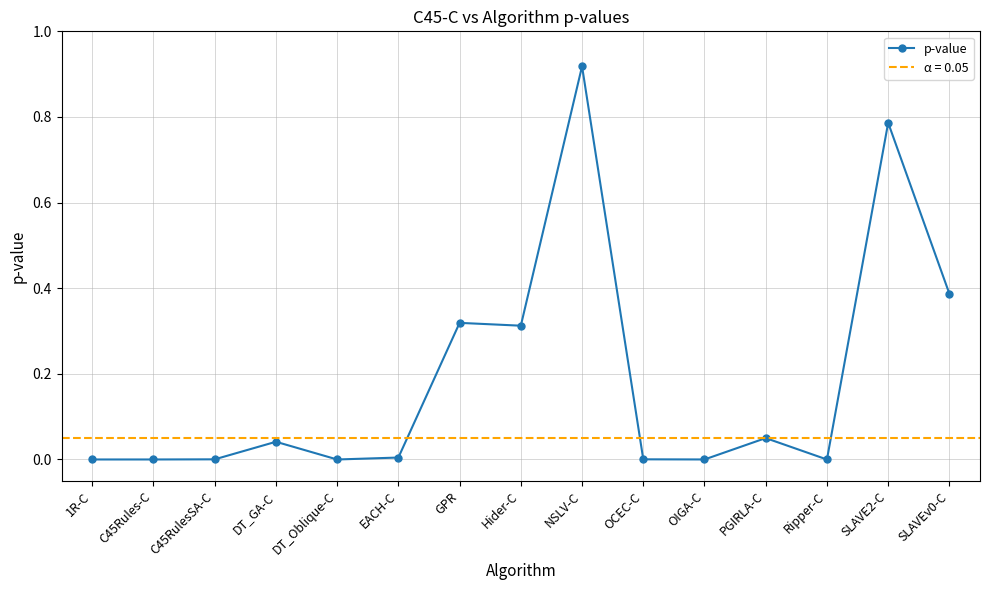

List the labels in order of value, smallest first.

Ripper-C, DT_Oblique-C, 1R-C, C45Rules-C, OIGA-C, C45RulesSA-C, OCEC-C, EACH-C, DT_GA-C, PGIRLA-C, Hider-C, GPR, SLAVEv0-C, SLAVE2-C, NSLV-C